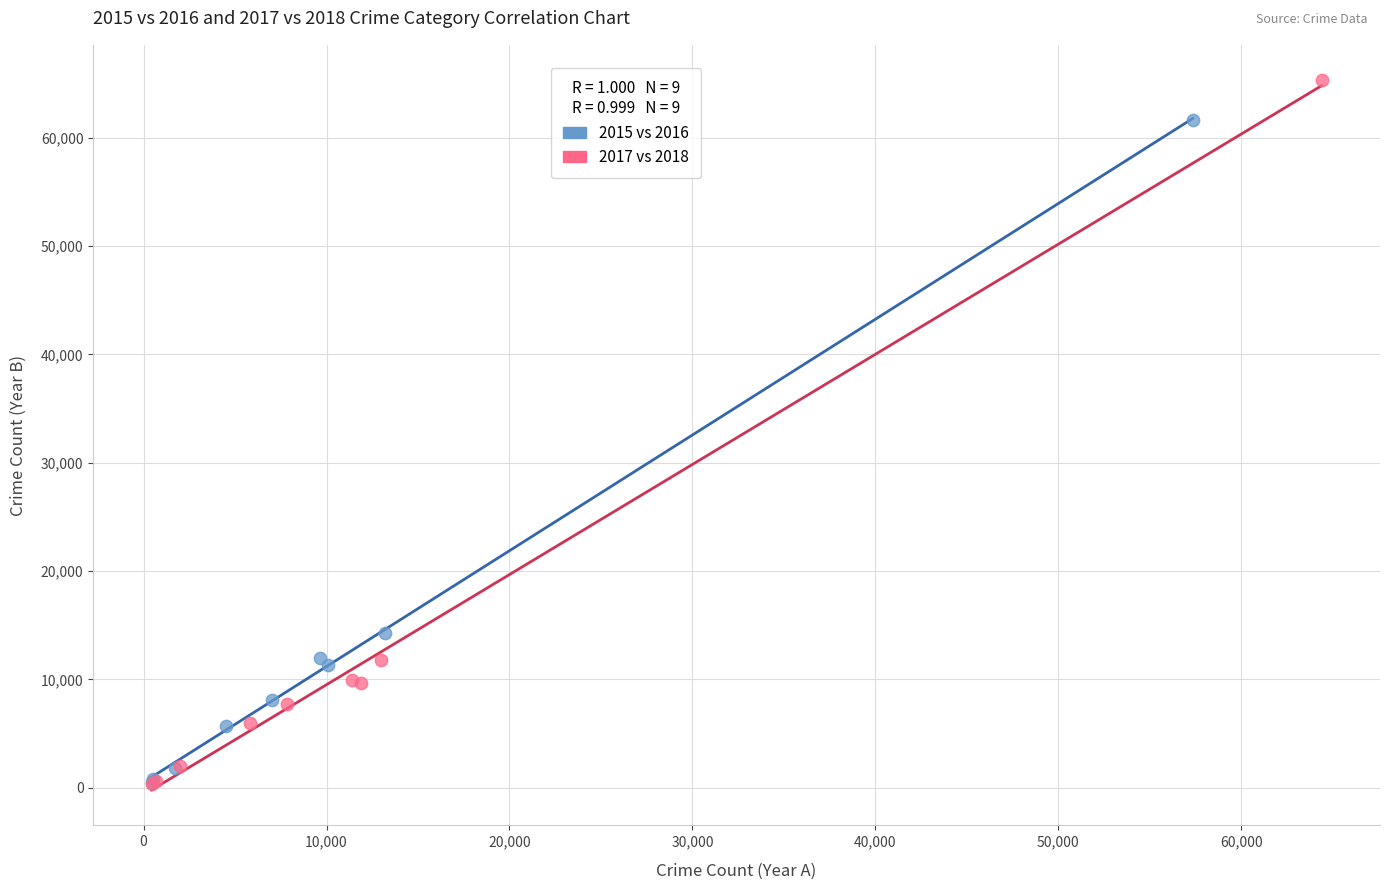

What are all the series names shown in the legend?

2015 vs 2016, 2017 vs 2018